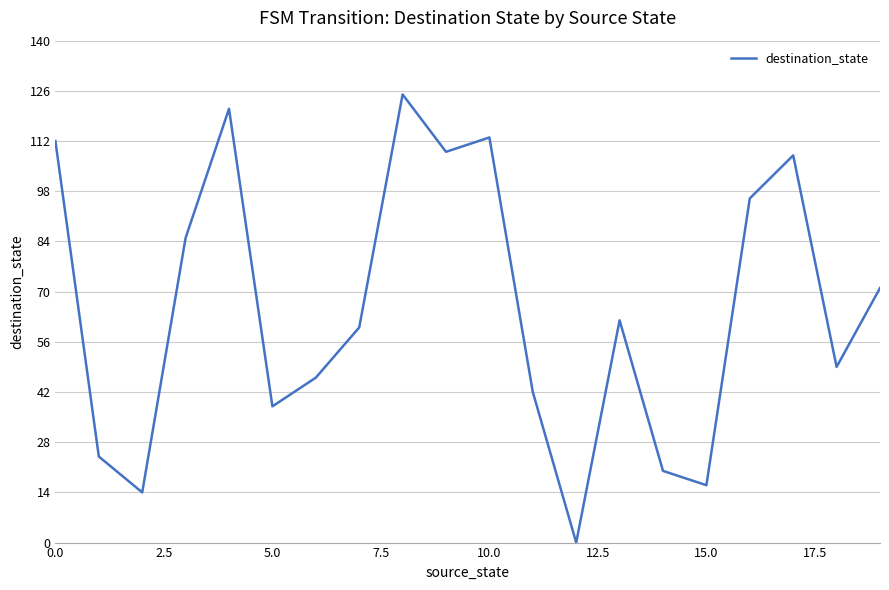

What is the greatest value displayed?

125